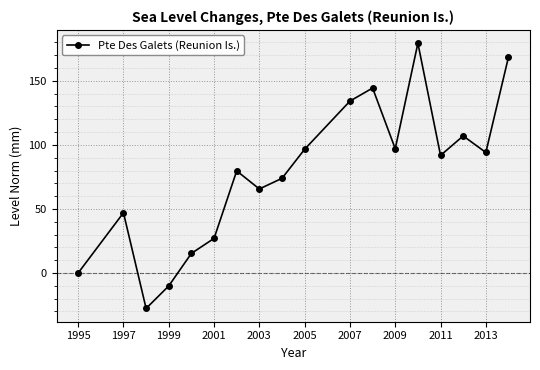

What is the minimum value shown in the chart?

-27.7